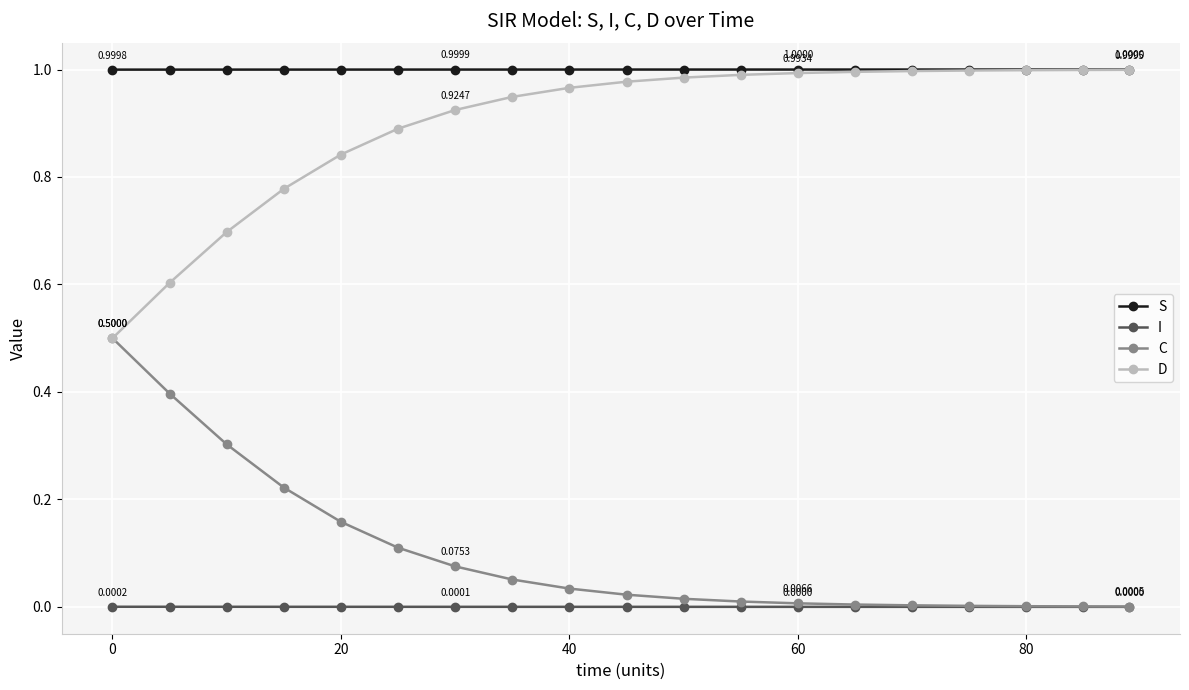

True or false: C and S cross at least once.

False